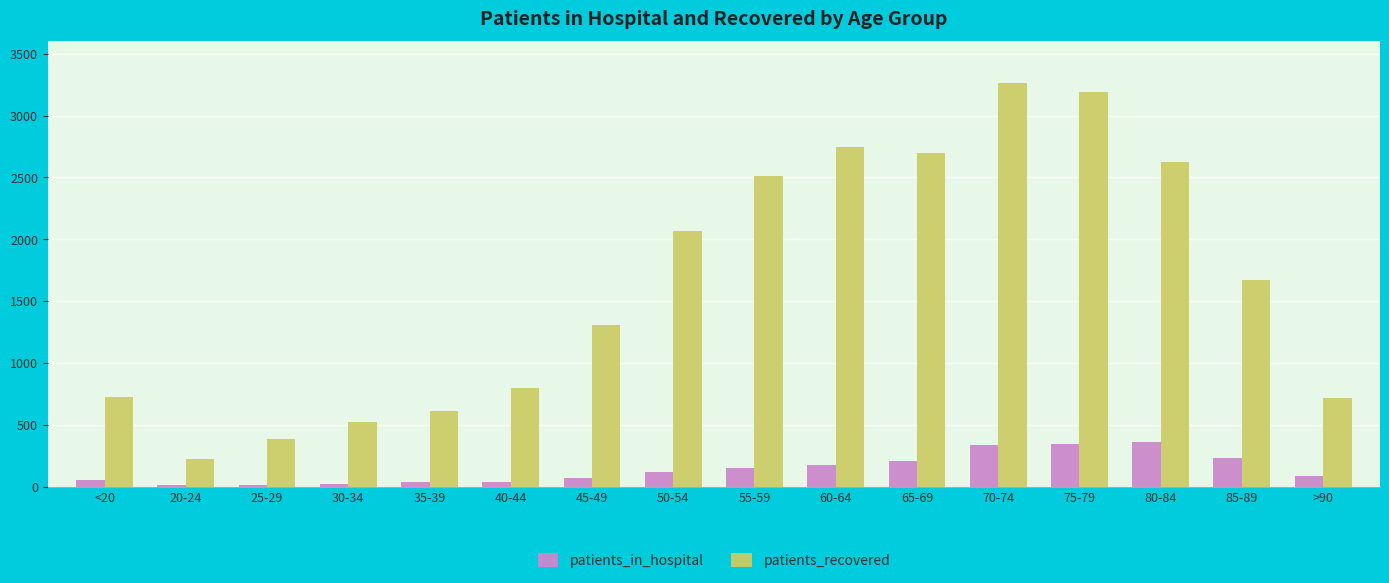

At which label is patients_recovered closest to 1745?

85-89